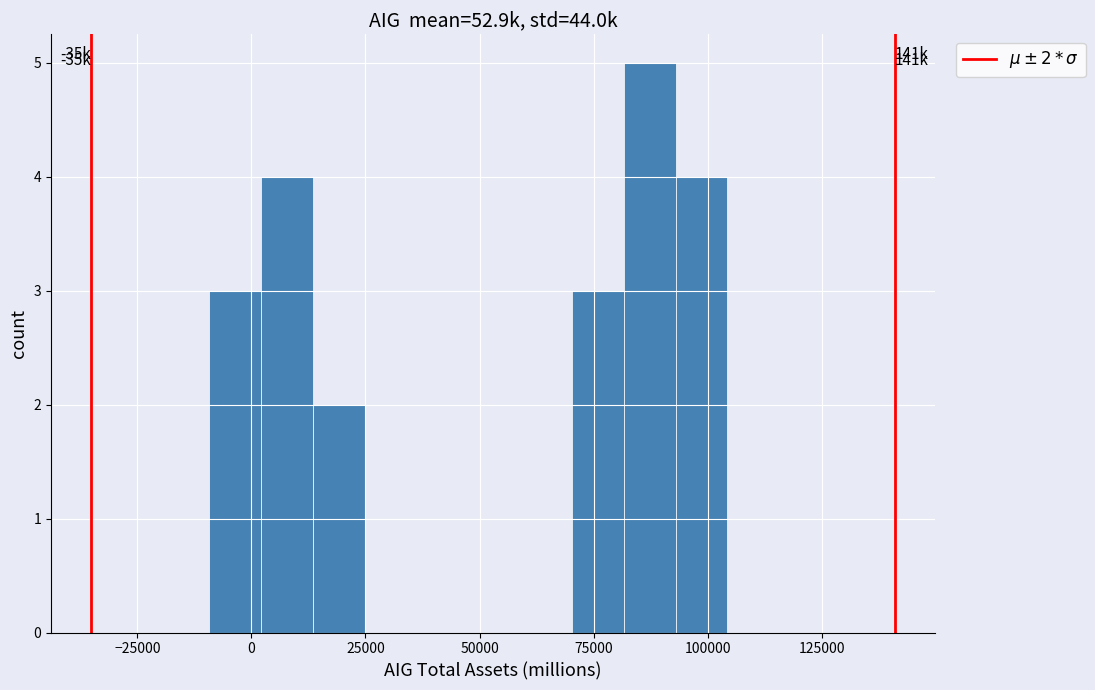

Around what value on the x-axis is the tallest bar? Give the approximate position of its centre, as read against the axis.

85000